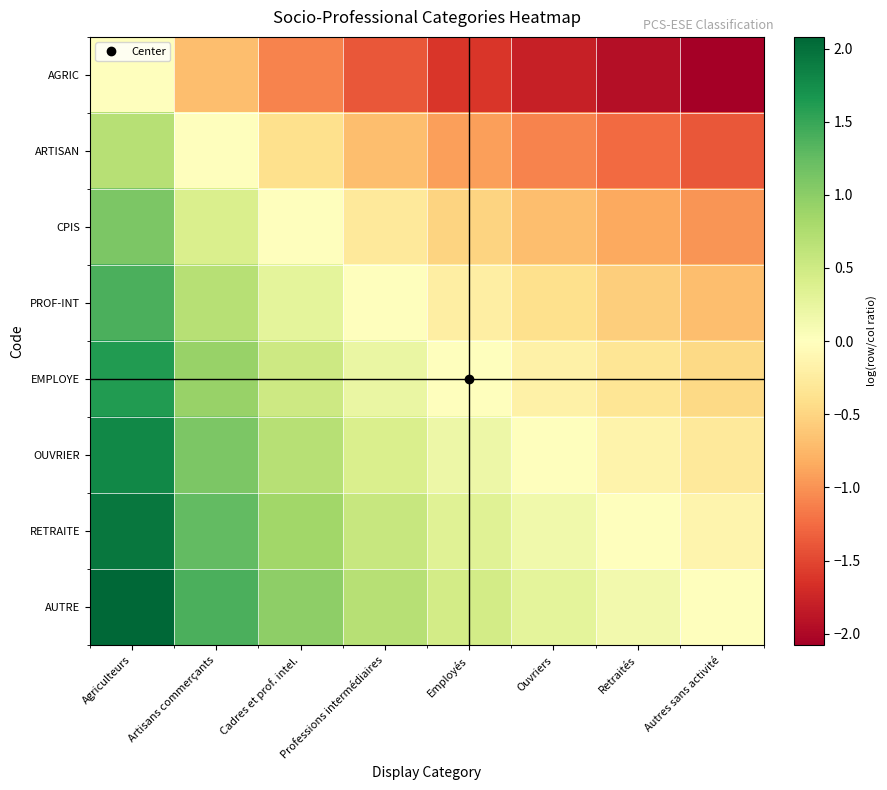

Reading right to left, what are all the values shown in this chart?

AGRIC: Autres sans activité=-2.1	Retraités=-1.9	Ouvriers=-1.8	Employés=-1.6	Professions intermédiaires=-1.4	Cadres et prof. intel.=-1.1	Artisans commerçants=-0.7	Agriculteurs=0.0
ARTISAN: Autres sans activité=-1.4	Retraités=-1.3	Ouvriers=-1.1	Employés=-0.9	Professions intermédiaires=-0.7	Cadres et prof. intel.=-0.4	Artisans commerçants=0.0	Agriculteurs=0.7
CPIS: Autres sans activité=-1.0	Retraités=-0.8	Ouvriers=-0.7	Employés=-0.5	Professions intermédiaires=-0.3	Cadres et prof. intel.=0.0	Artisans commerçants=0.4	Agriculteurs=1.1
PROF-INT: Autres sans activité=-0.7	Retraités=-0.6	Ouvriers=-0.4	Employés=-0.2	Professions intermédiaires=0.0	Cadres et prof. intel.=0.3	Artisans commerçants=0.7	Agriculteurs=1.4
EMPLOYE: Autres sans activité=-0.5	Retraités=-0.3	Ouvriers=-0.2	Employés=0.0	Professions intermédiaires=0.2	Cadres et prof. intel.=0.5	Artisans commerçants=0.9	Agriculteurs=1.6
OUVRIER: Autres sans activité=-0.3	Retraités=-0.2	Ouvriers=0.0	Employés=0.2	Professions intermédiaires=0.4	Cadres et prof. intel.=0.7	Artisans commerçants=1.1	Agriculteurs=1.8
RETRAITE: Autres sans activité=-0.1	Retraités=0.0	Ouvriers=0.2	Employés=0.3	Professions intermédiaires=0.6	Cadres et prof. intel.=0.8	Artisans commerçants=1.3	Agriculteurs=1.9
AUTRE: Autres sans activité=0.0	Retraités=0.1	Ouvriers=0.3	Employés=0.5	Professions intermédiaires=0.7	Cadres et prof. intel.=1.0	Artisans commerçants=1.4	Agriculteurs=2.1